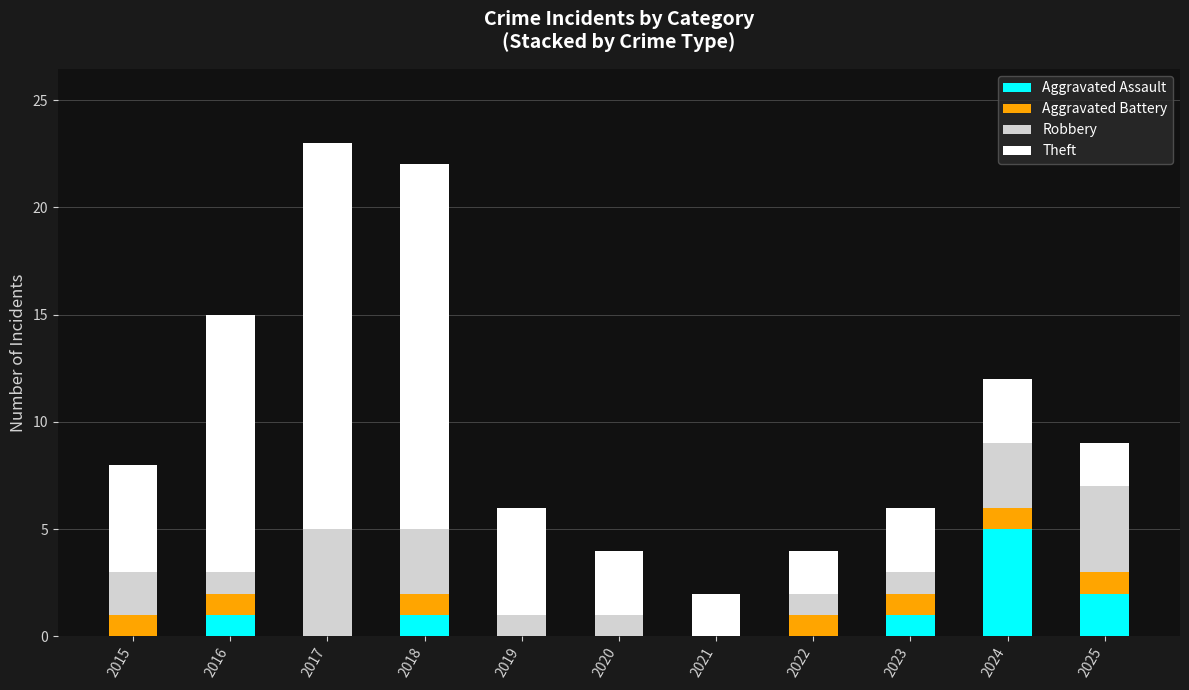

How many distinct data groups are displayed?

4